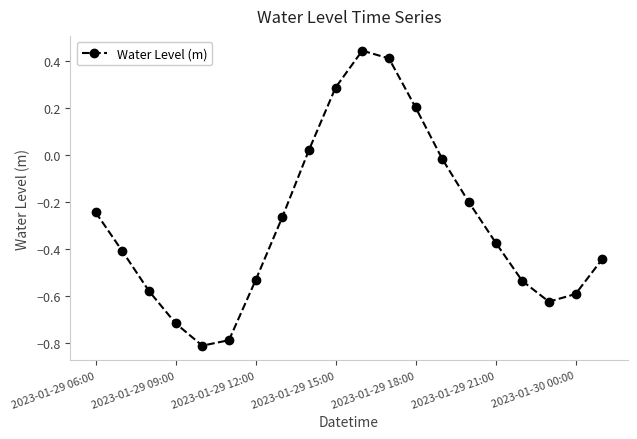

How many data points does each series have?

20